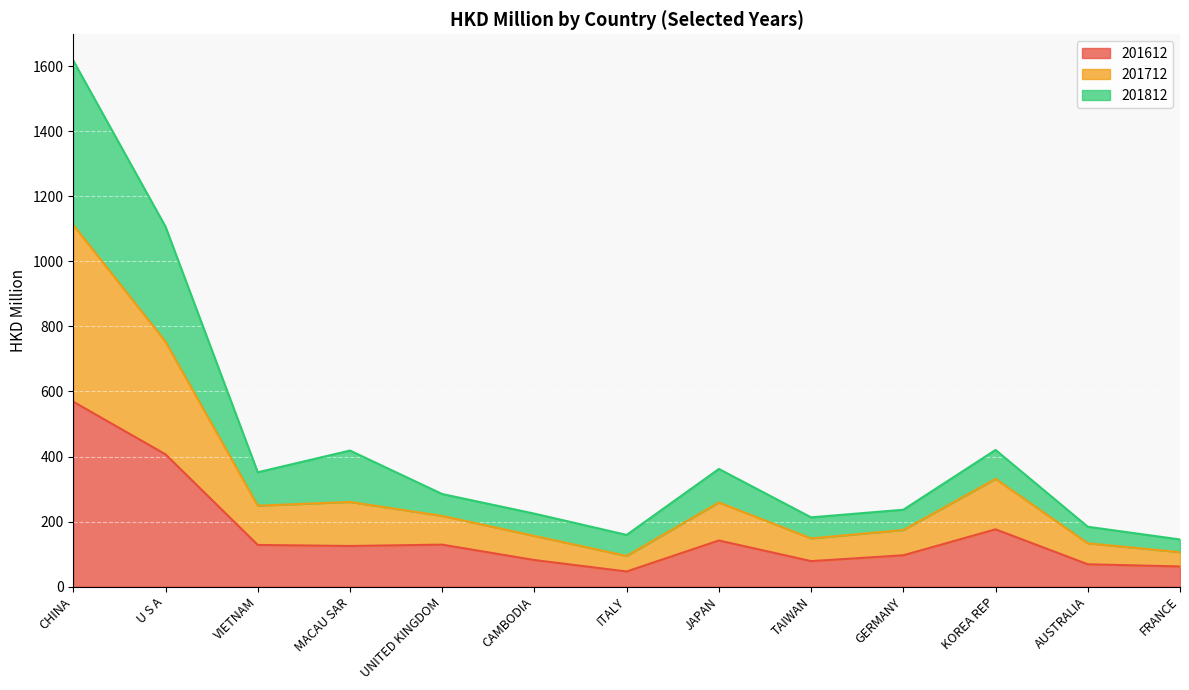

True or false: 201612 and 201712 cross at least once.

False